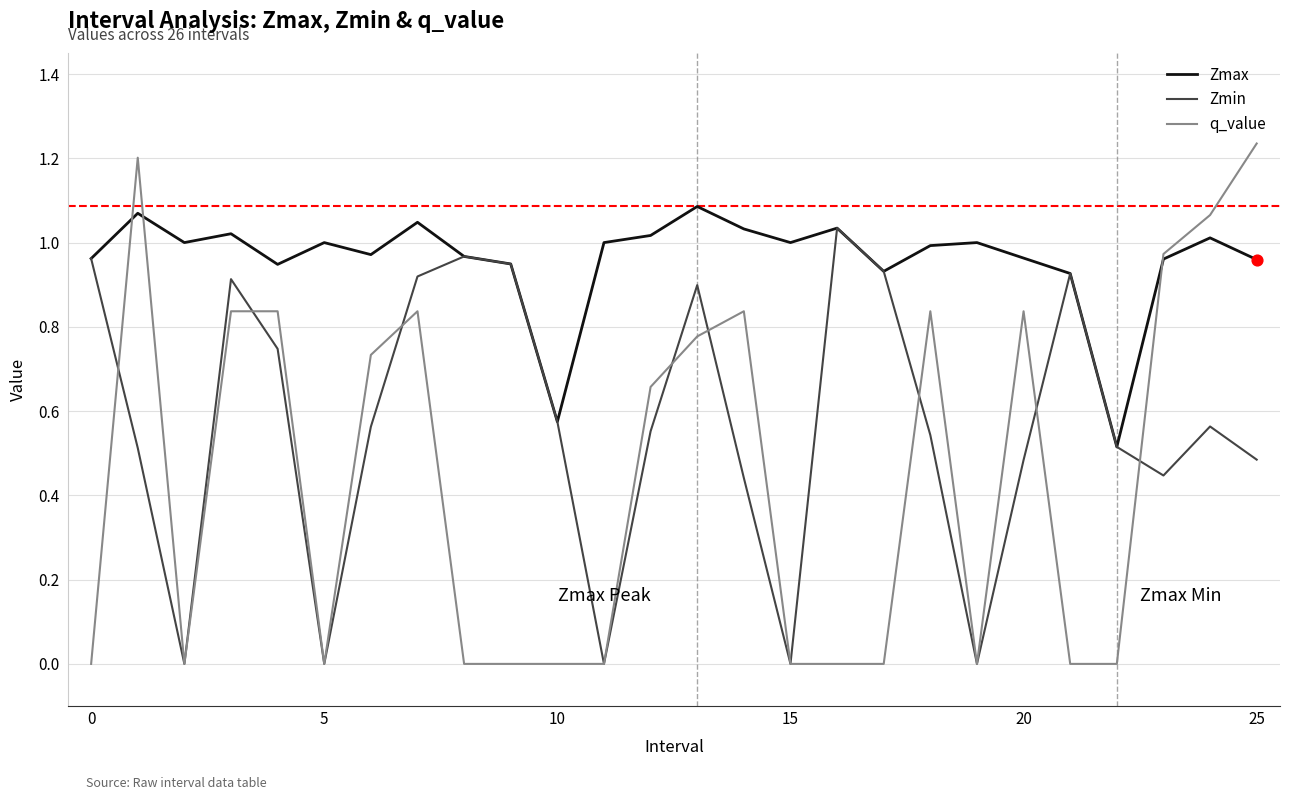

Rank the series by their average value, from highest to lowest.

Zmax, Zmin, q_value